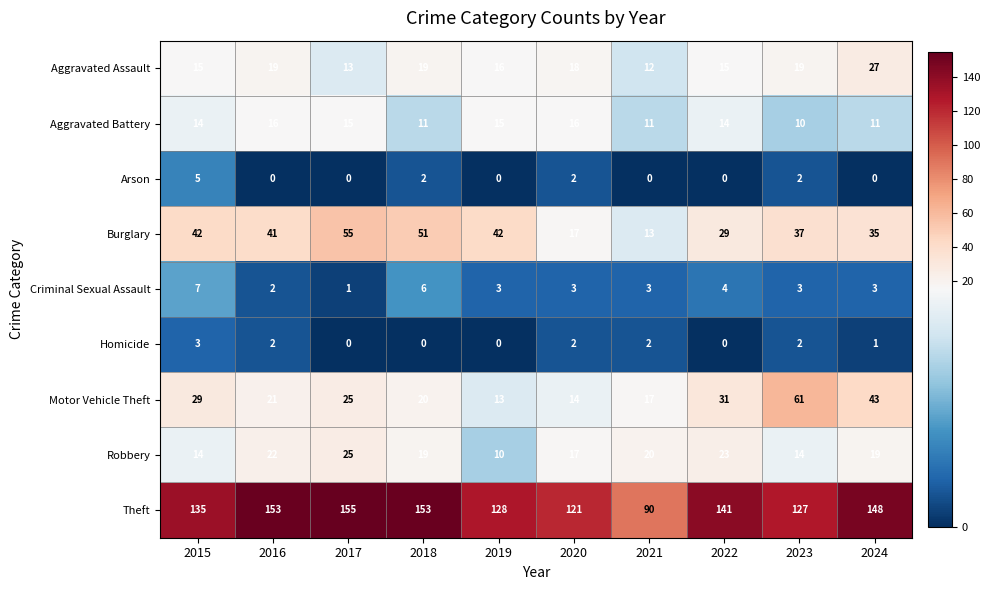

Which category has the highest value in the Robbery series?

2017